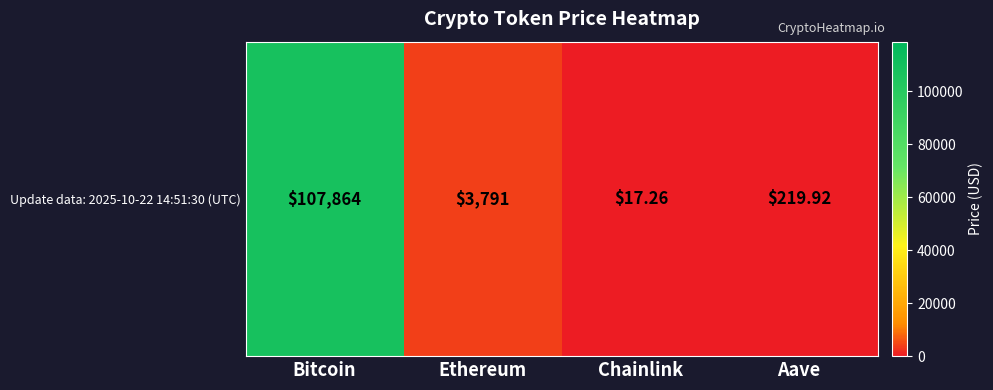

Approximately how many times larger is the value at Aave compared to Ethereum?

0.1